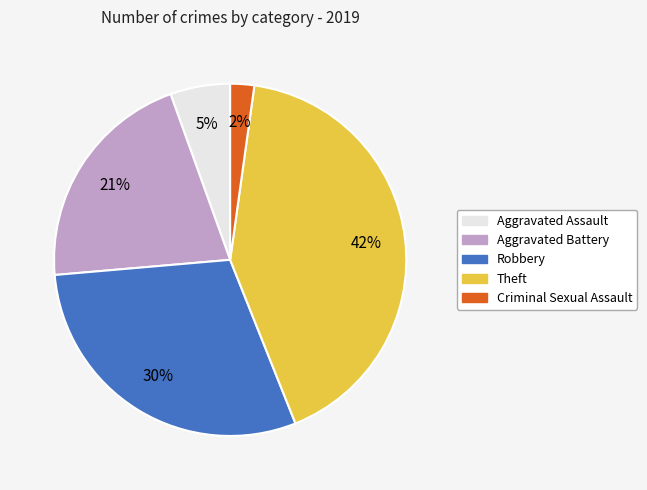

Is there any slice that represents more than half of the pie?

No